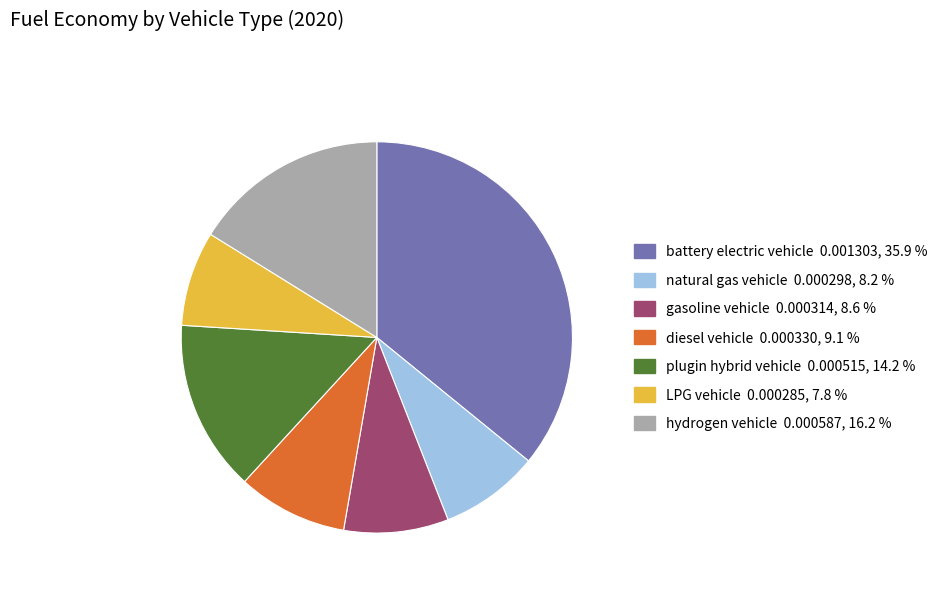

Count the number of slices in the pie.

7